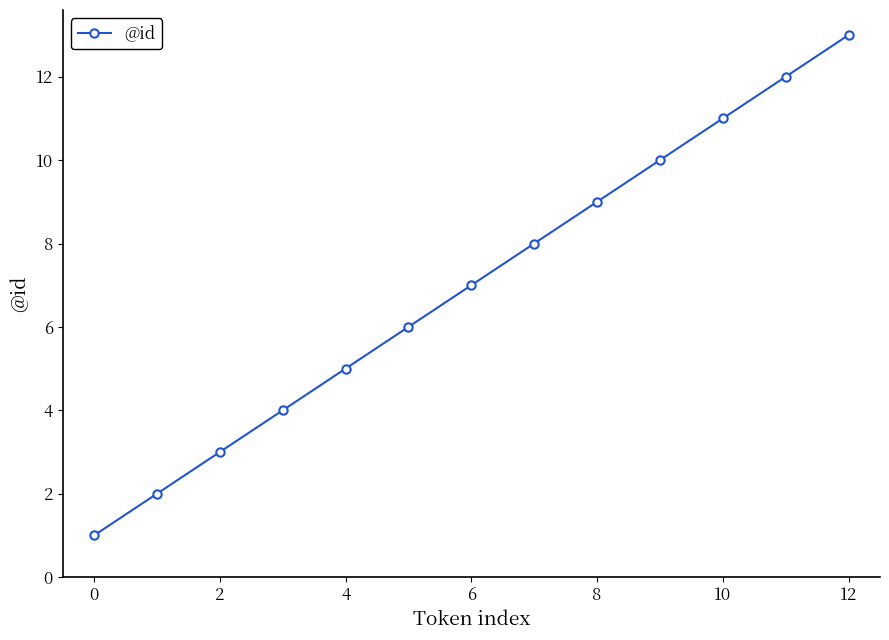

What is the difference between the maximum and second lowest values?

11